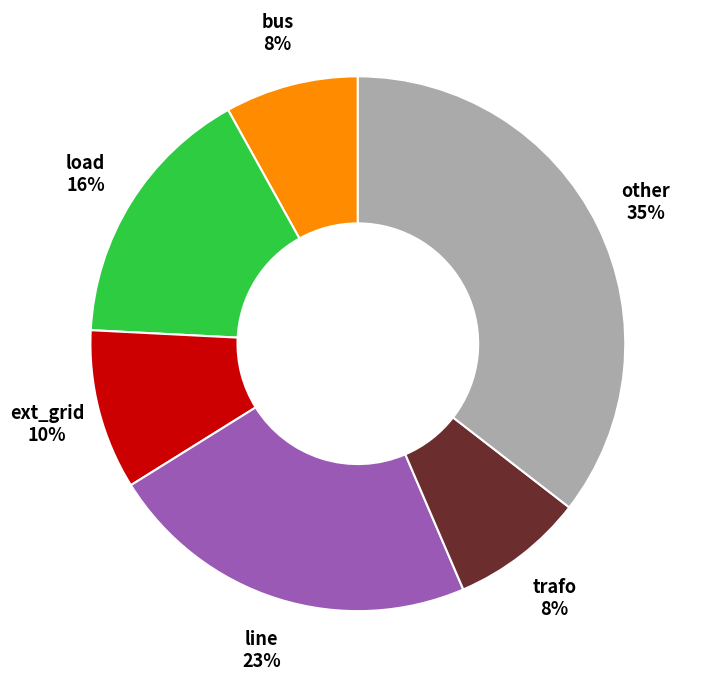

Approximately how many times larger is the value at trafo compared to load?

0.5